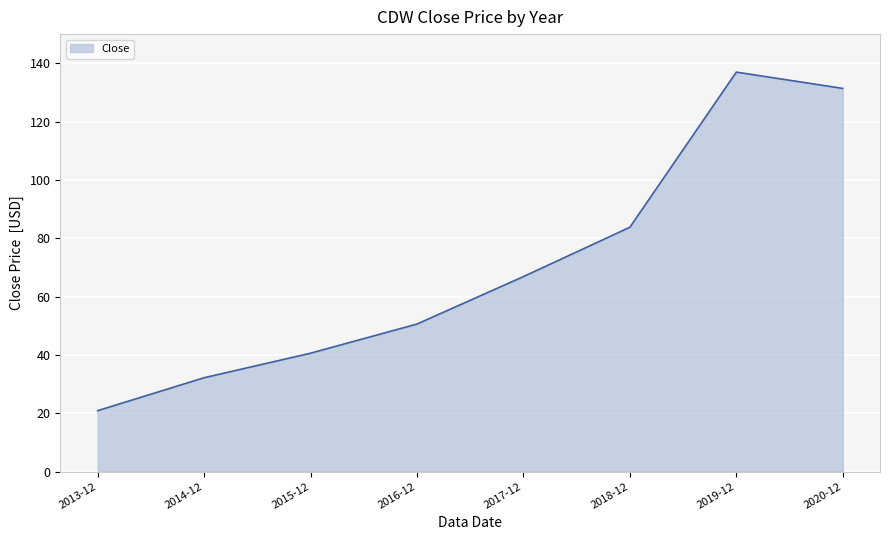

The chart shows a value of 59.0 at 2015-12. True or false?

False